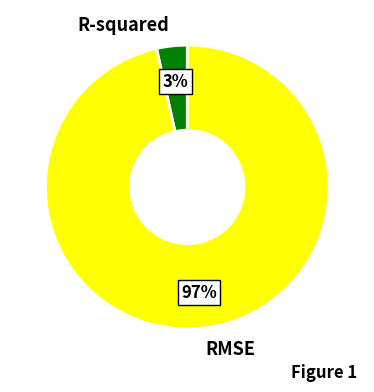

Is it true that R-squared is 3% of the pie?

True